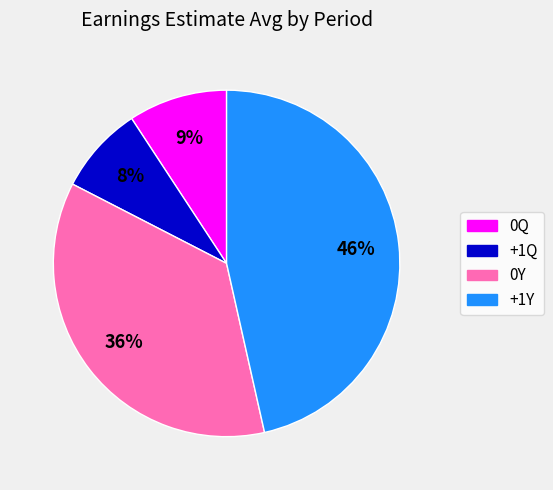

Does any single category account for the majority?

No